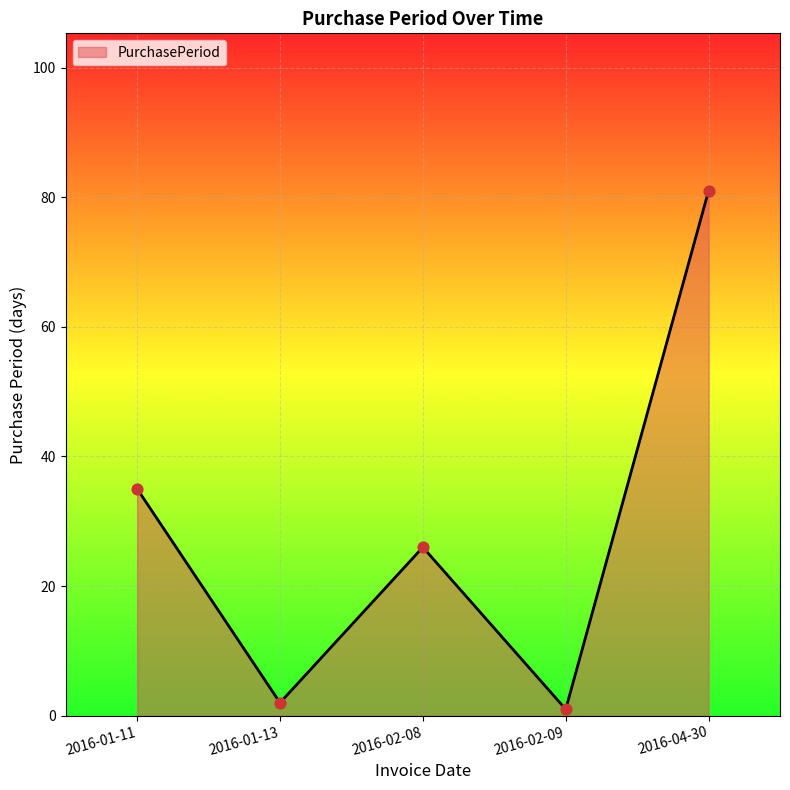

What is the ratio of the value at 2016-04-30 to the value at 2016-01-13?

40.5